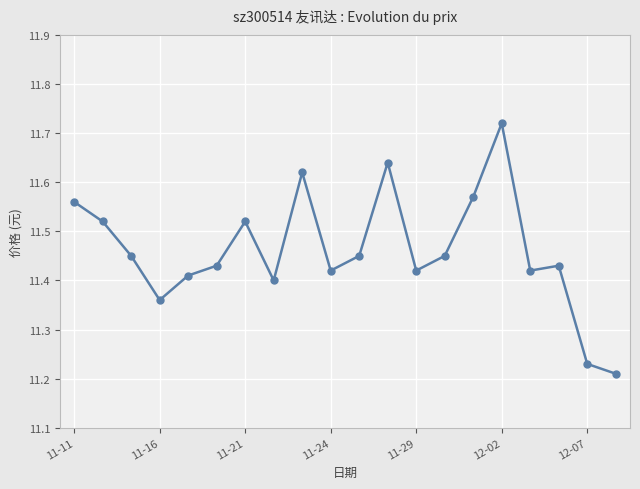

Count the values in the range 11 to 12.

20